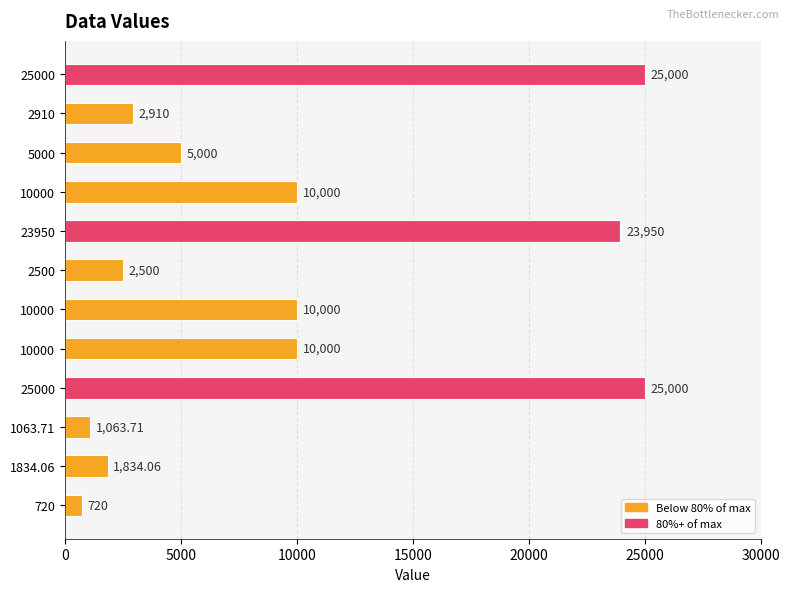

How many data points does each series have?

12